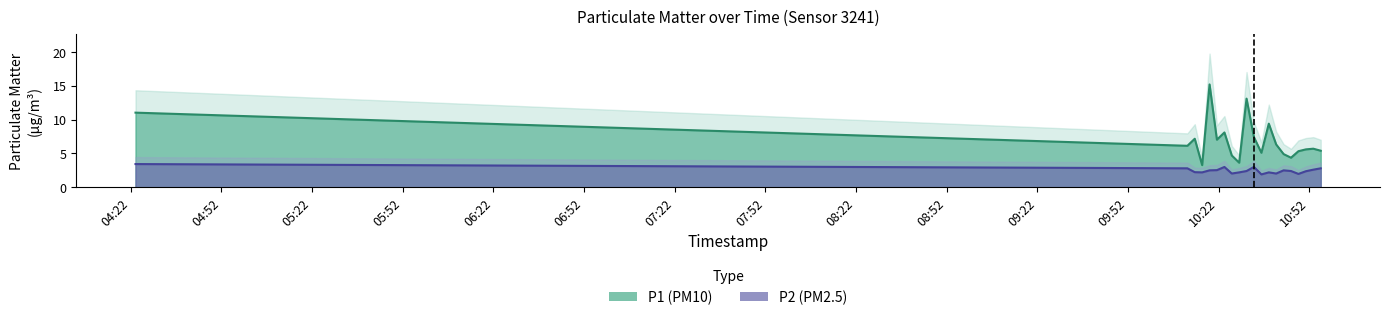

Is it true that P1 equals 15.2 at 2018-01-01T10:18:59?

True